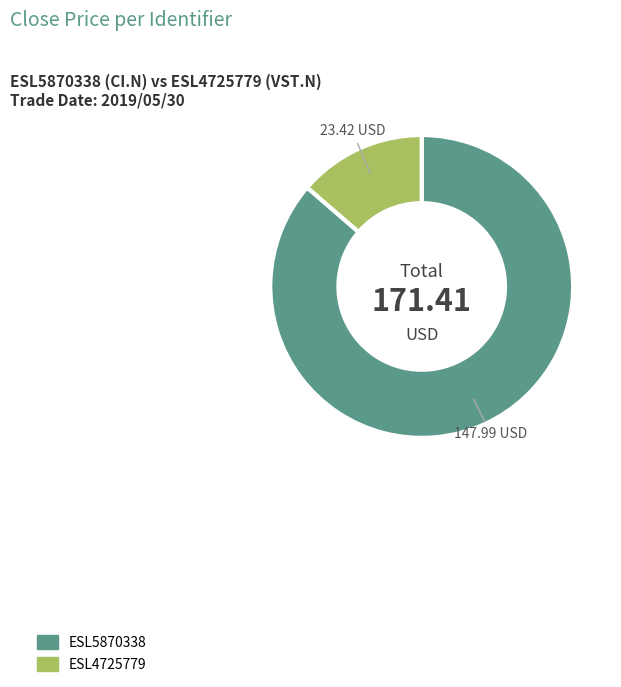

Count the number of slices in the pie.

2